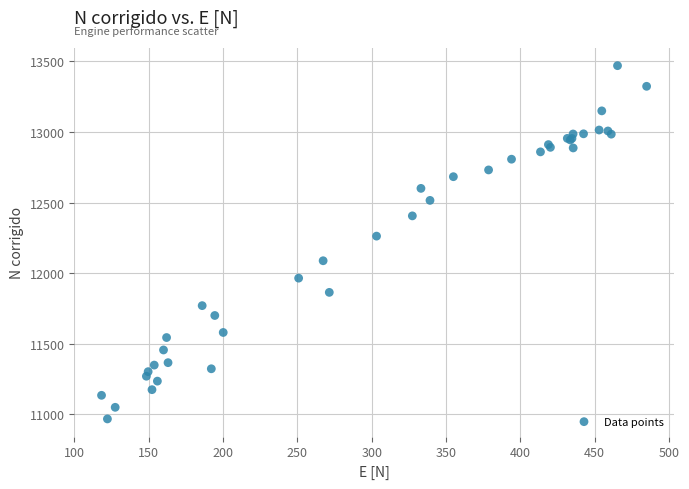

What Y value in the scatter plot is closest to 12218?

12262.0